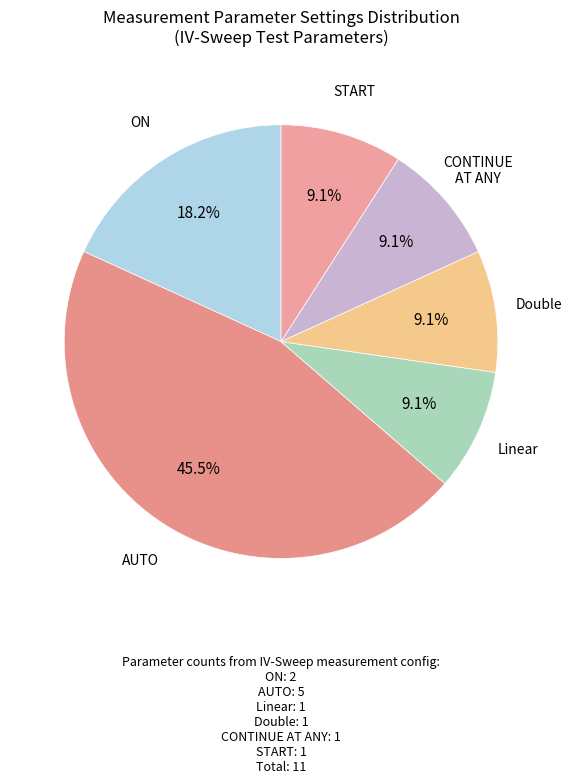

Approximately how many times larger is the value at Linear compared to CONTINUE AT ANY?

1.0